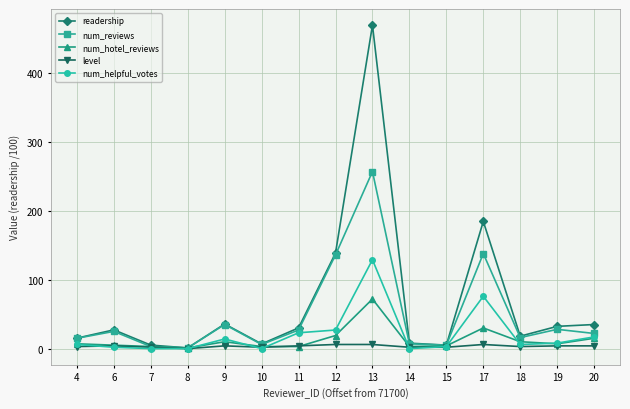

True or false: level has a value of 4.0 at 20.

True